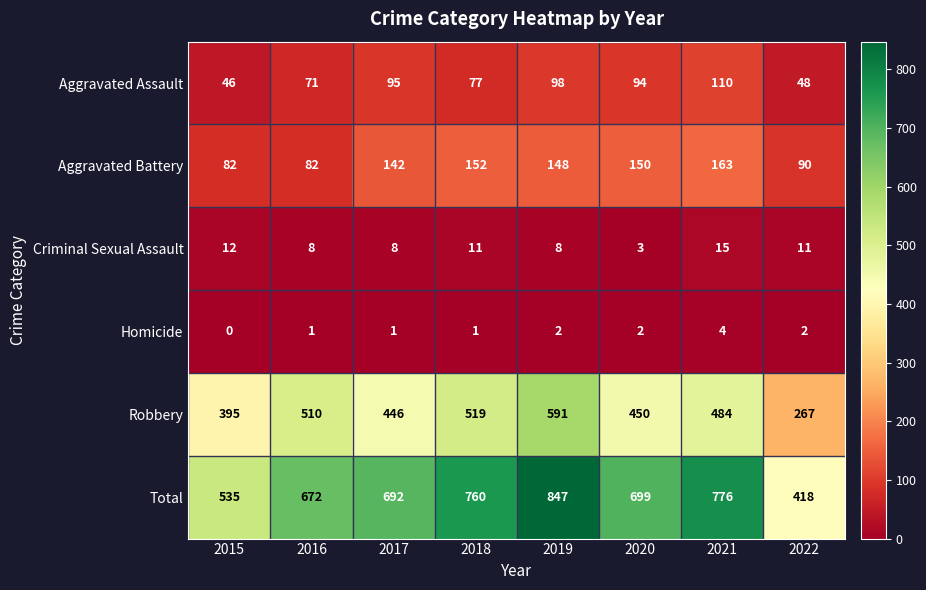

How many data points does each series have?

8